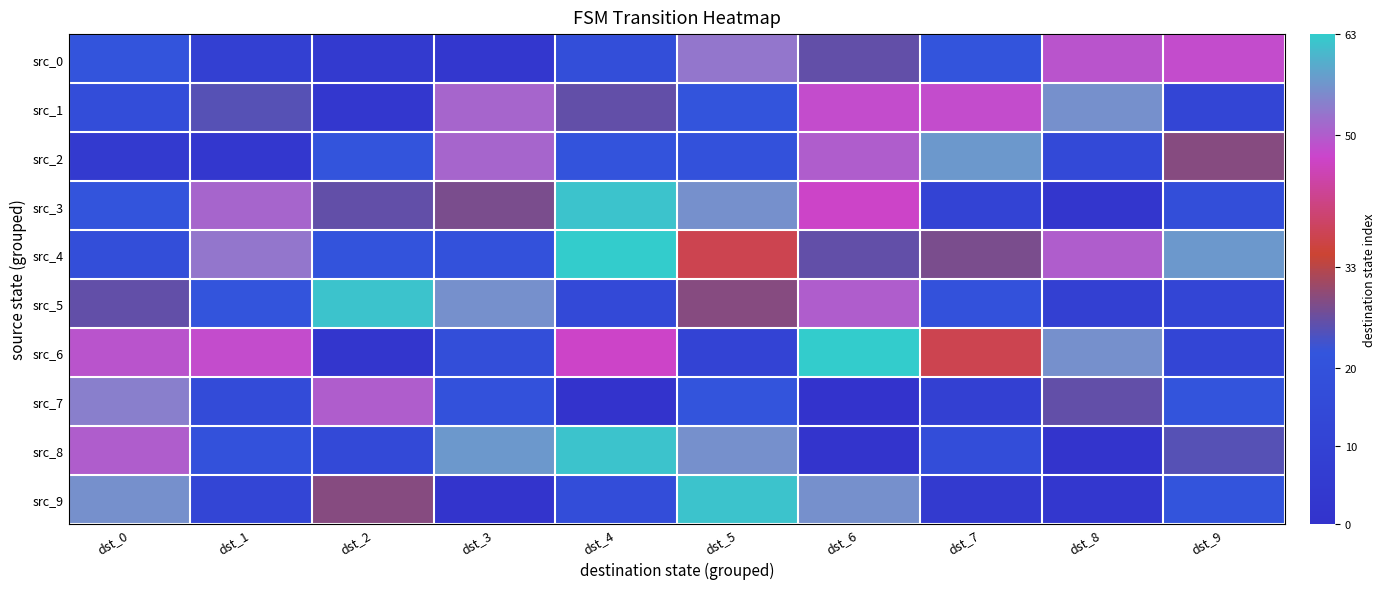

Which label corresponds to the smallest value in the chart?

dst_4